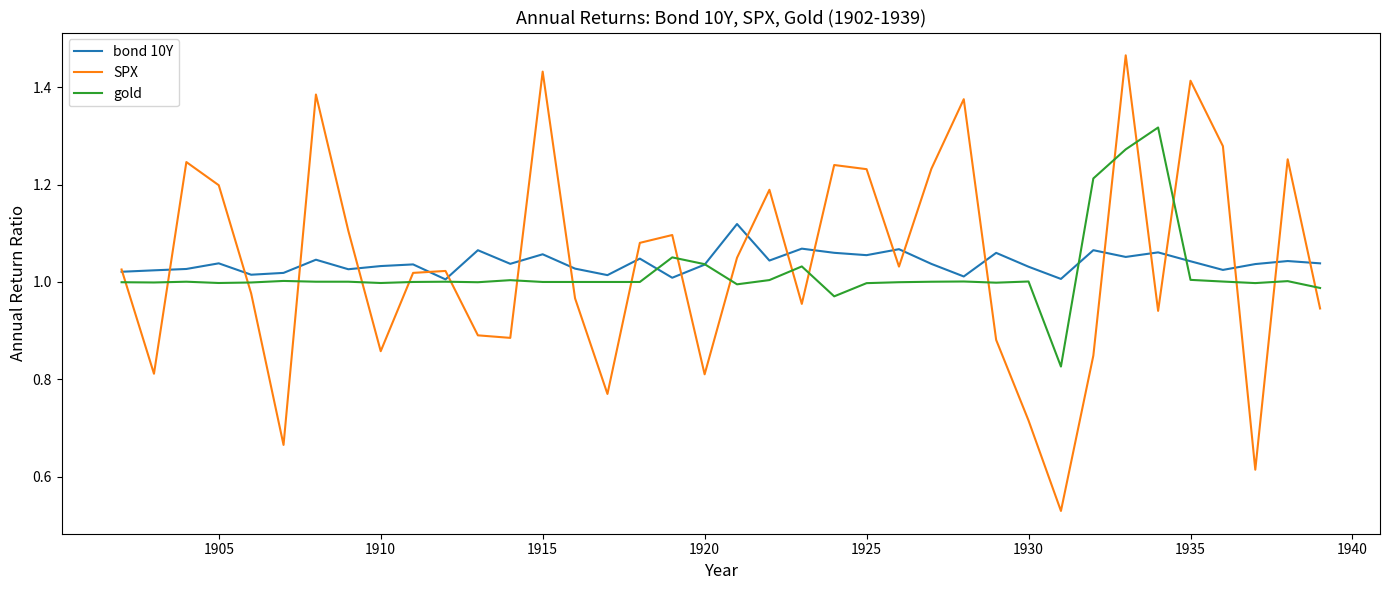

Rank the series by their maximum value, from lowest to highest.

bond 10Y, gold, SPX